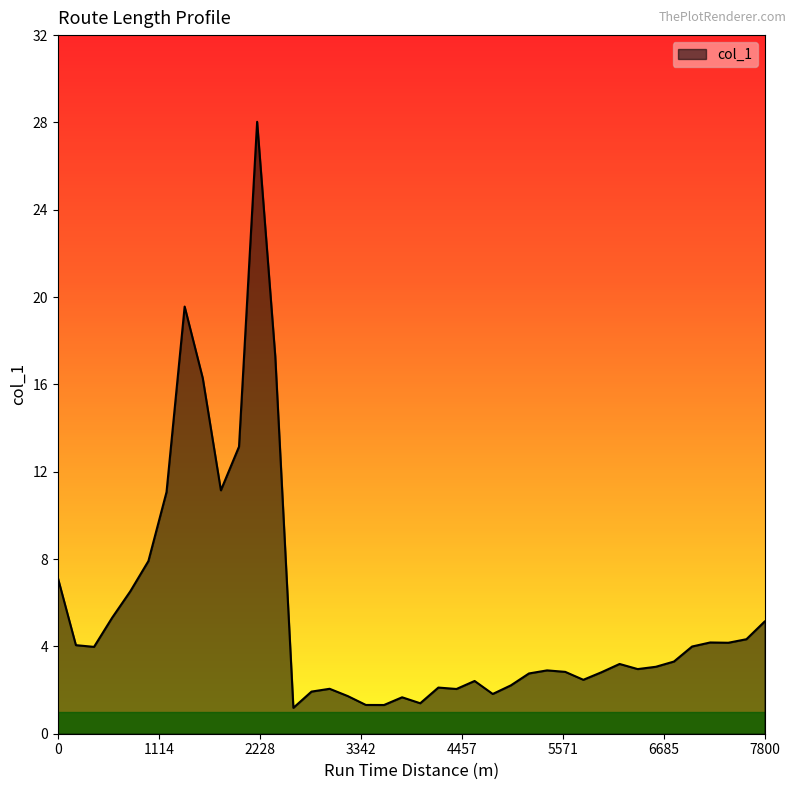

What is the minimum value shown in the chart?

1.2